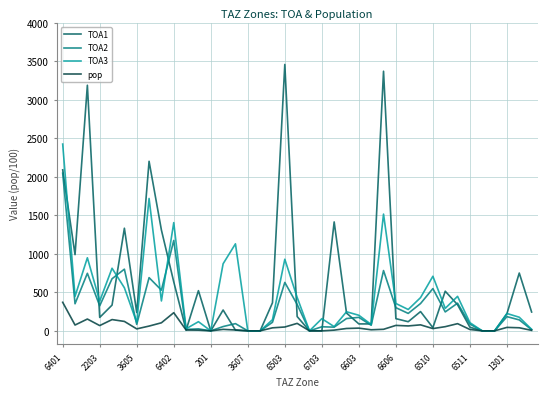

What is the maximum value shown in the chart?

3459.0